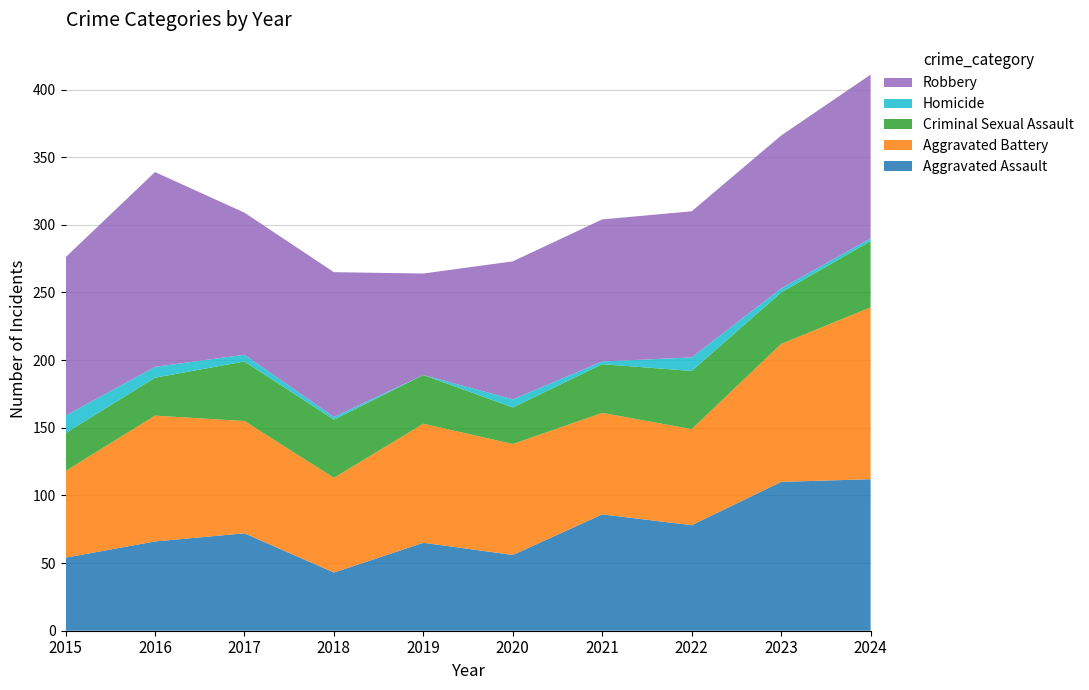

Reading left to right, extract all data points from this chart.

Aggravated Assault: 54	66	72	43	65	56	86	78	110	112
Aggravated Battery: 64	93	83	70	88	82	75	71	102	127
Criminal Sexual Assault: 28	28	44	43	36	27	36	43	38	49
Homicide: 13	8	5	2	0	6	2	10	3	2
Robbery: 117	144	105	107	75	102	105	108	113	121